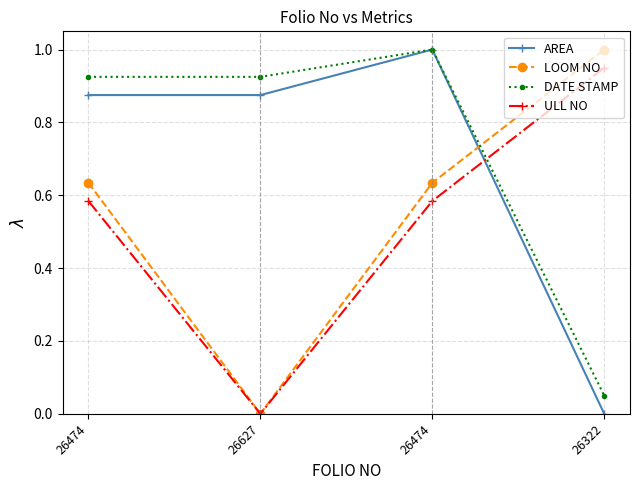

Does the chart have visible grid lines?

Yes